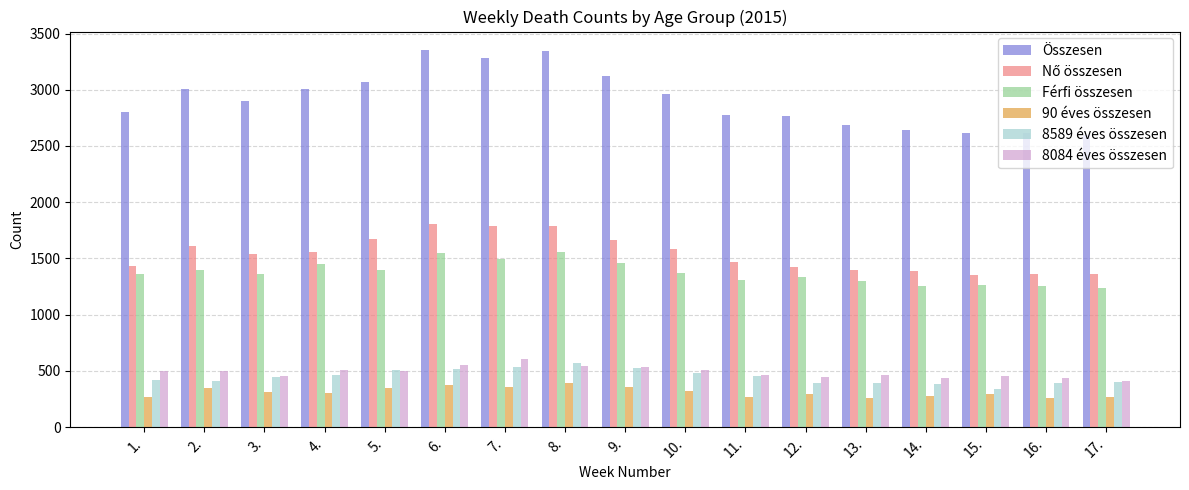

What is the difference between the Férfi összesen values at 14. and 3.?

104